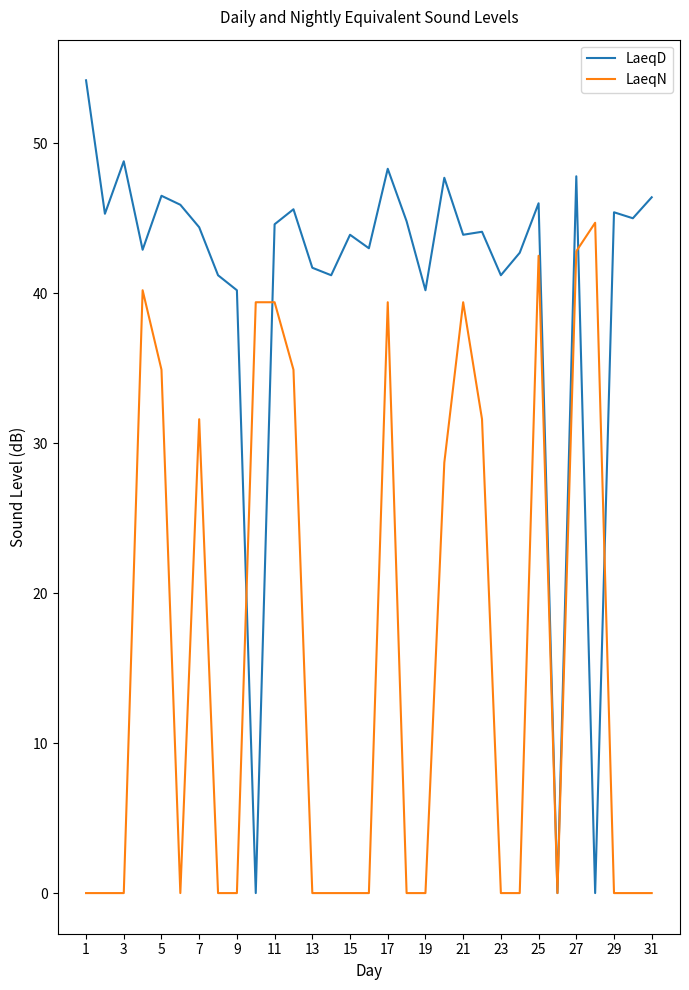

Which series has the largest range (max minus min)?

LaeqD